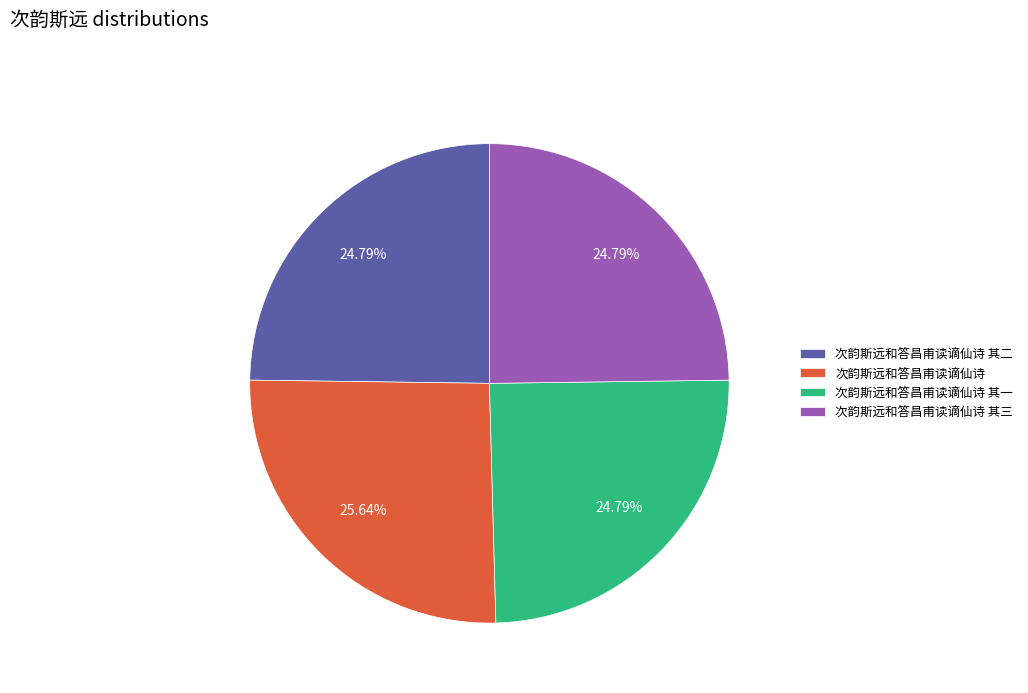

Combined, what portion of the pie is 次韵斯远和答昌甫读谪仙诗 其一 and 次韵斯远和答昌甫读谪仙诗?

50.4%